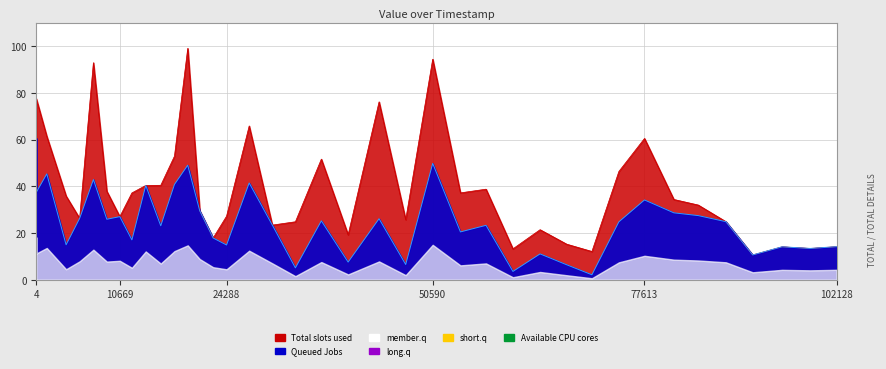

What is the change in value from 12 to 30127?

-14.0